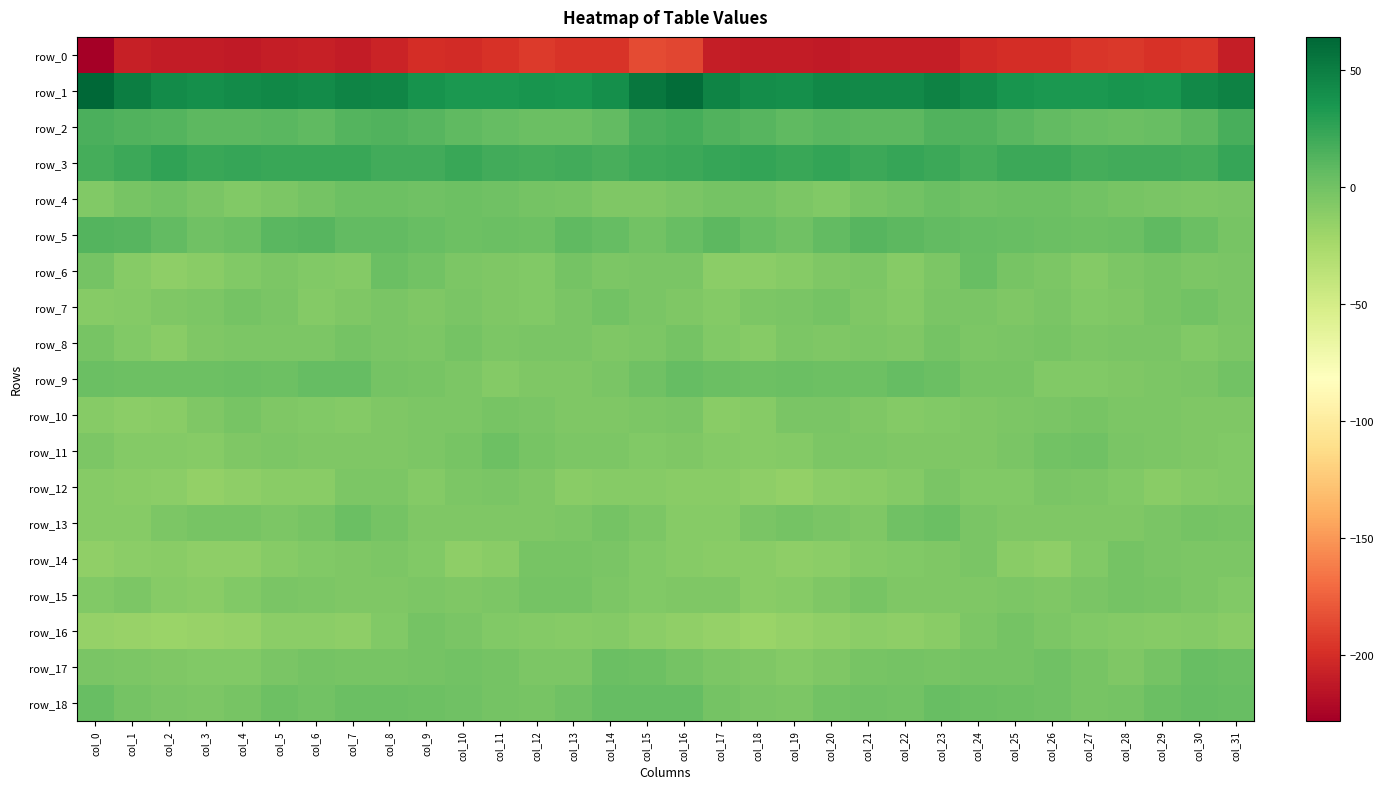

Rank the series at col_21 from highest to lowest value.

row_1, row_3, row_5, row_2, row_9, row_18, row_15, row_17, row_4, row_8, row_6, row_11, row_13, row_7, row_10, row_14, row_12, row_16, row_0